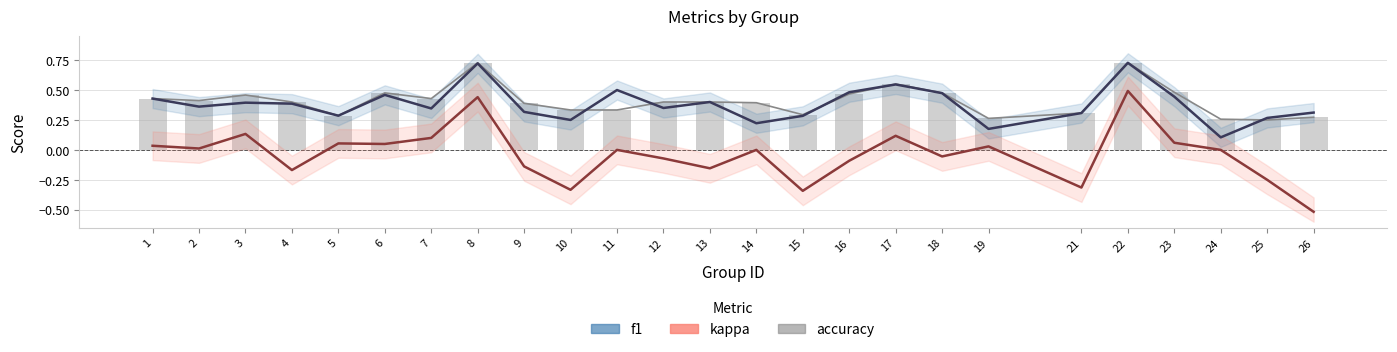

Rank the categories by accuracy value from highest to lowest.

8, 22, 17, 23, 6, 18, 16, 3, 1, 7, 2, 4, 12, 13, 14, 9, 10, 11, 21, 15, 5, 26, 19, 24, 25